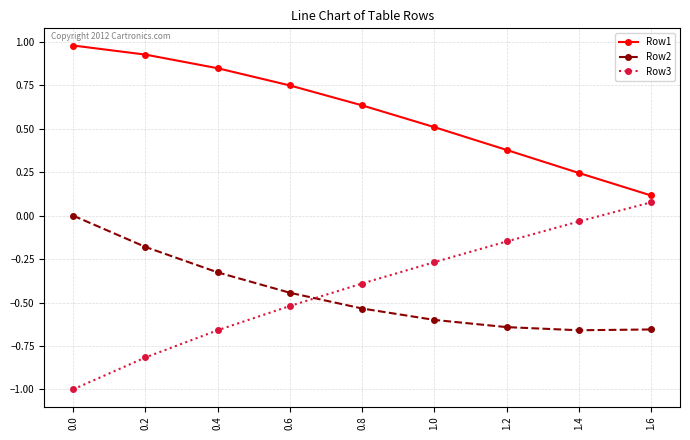

How many distinct data groups are displayed?

3